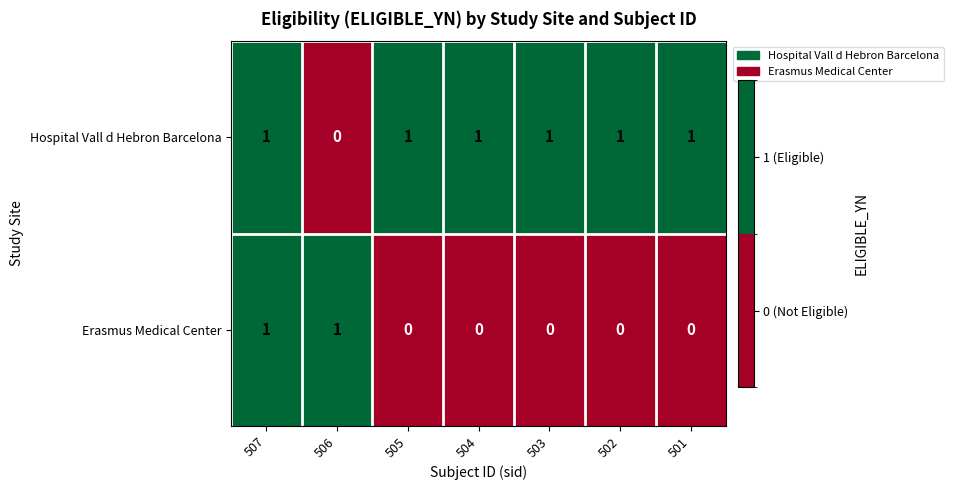

Rank the series by their average value, from lowest to highest.

Erasmus Medical Center, Hospital Vall d Hebron Barcelona